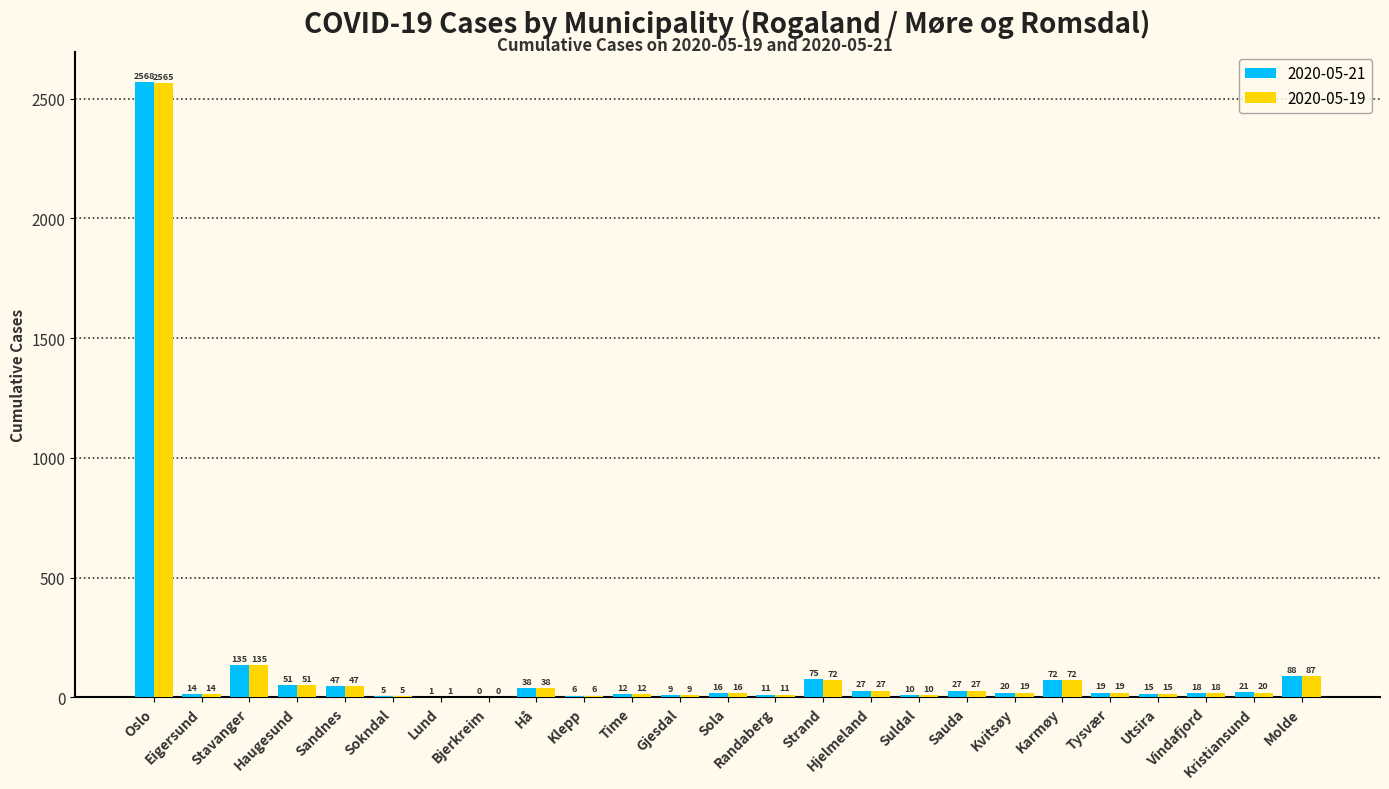

At which category is the sum across all series the highest?

Oslo